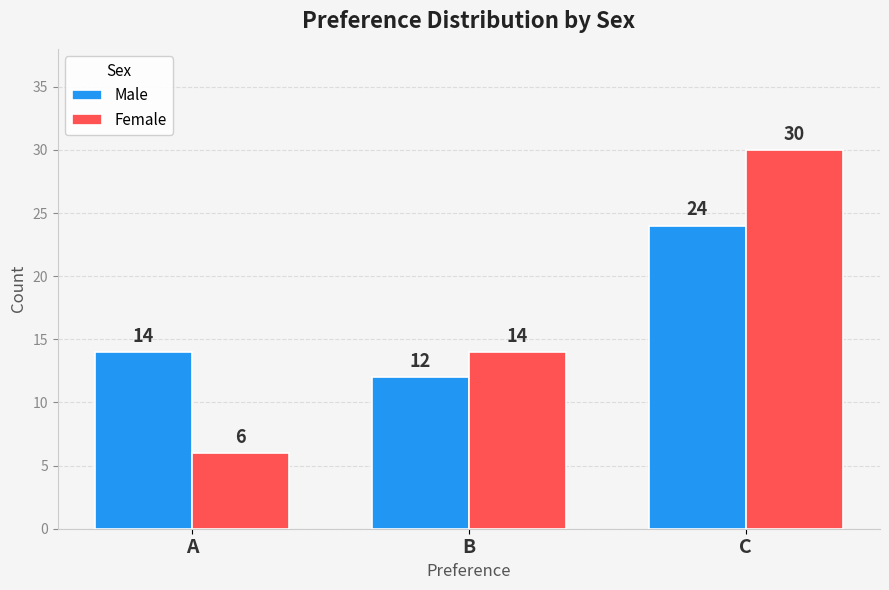

How many Male values are between 12 and 24?

3